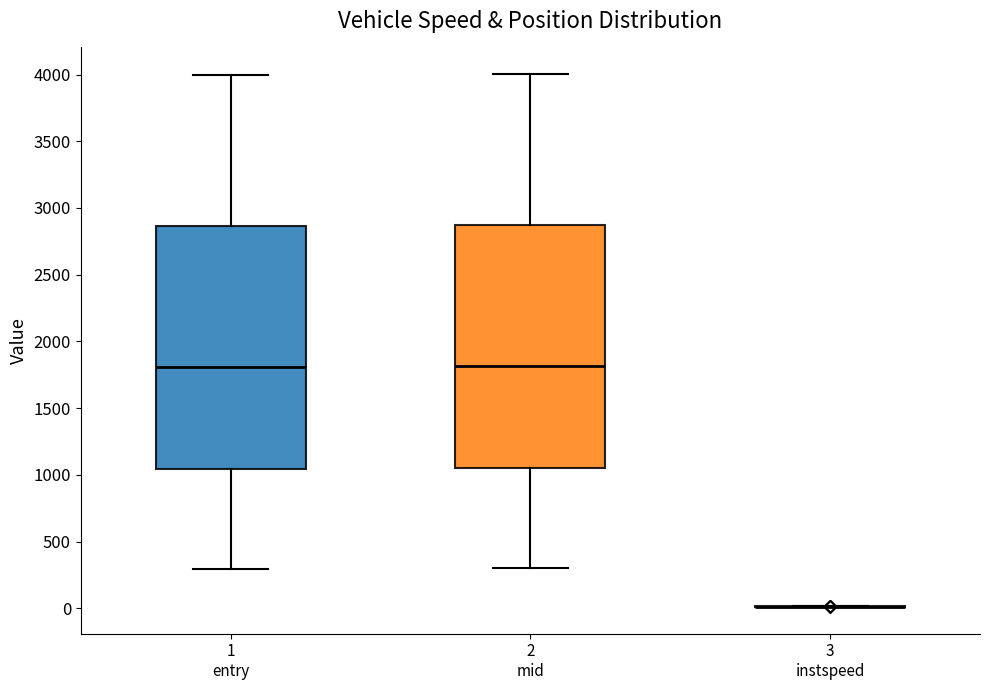

Where does the upper whisker of the box for 1 entry end on the y-axis? The values are not printed on the chart, so give them approximately, as read against the axis.

4000